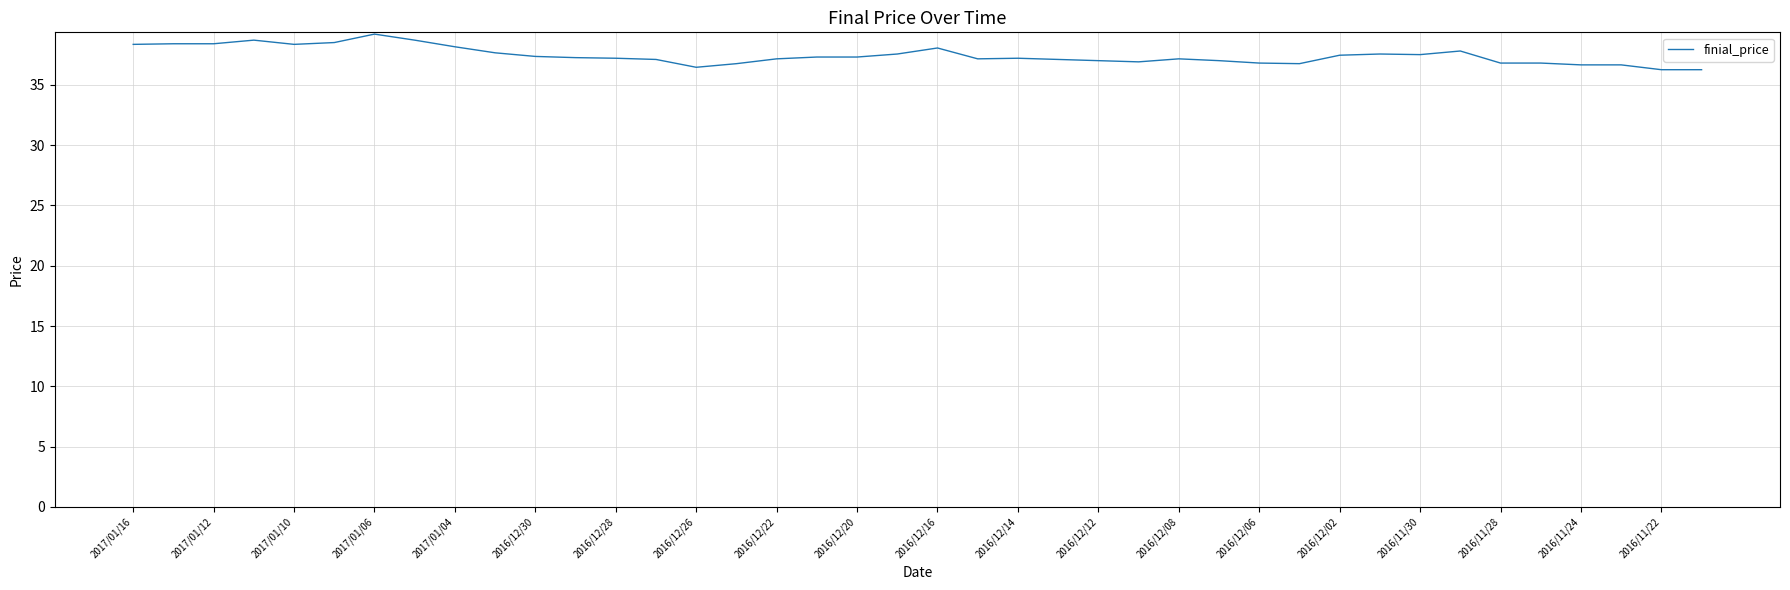

At which label does the data first exceed 37?

2017/01/16